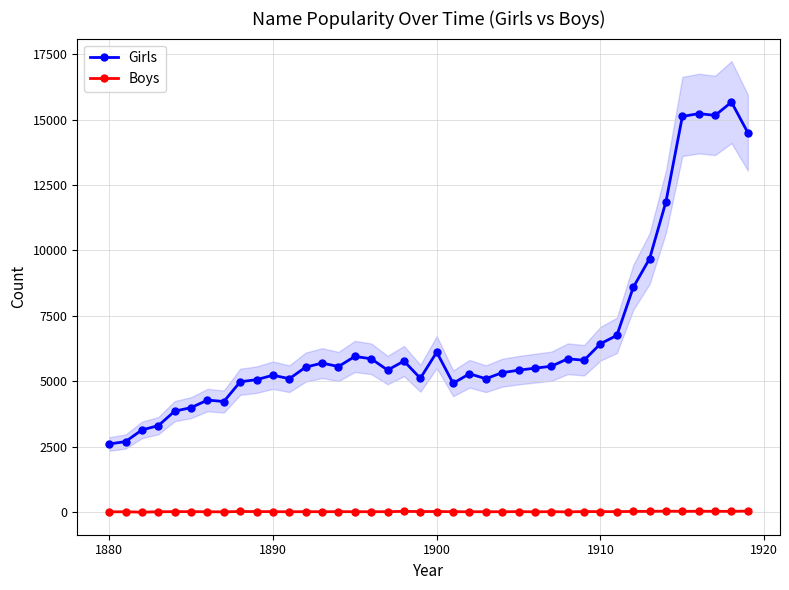

True or false: Girls and Boys cross at least once.

False